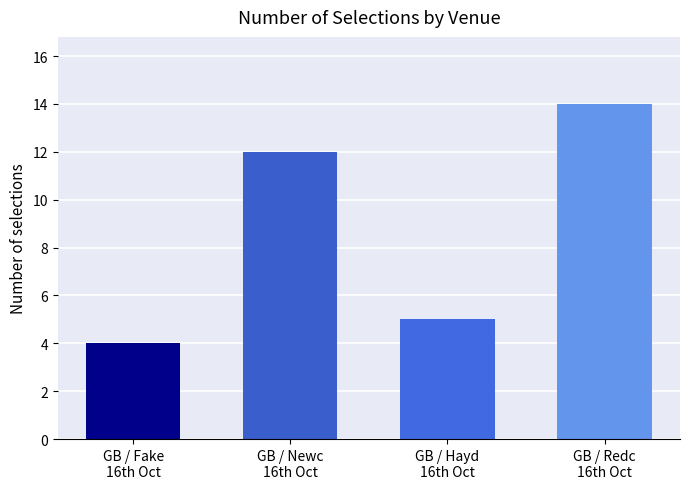

Reading right to left, extract all data points from this chart.

GB / Redc
16th Oct=14	GB / Hayd
16th Oct=5	GB / Newc
16th Oct=12	GB / Fake
16th Oct=4